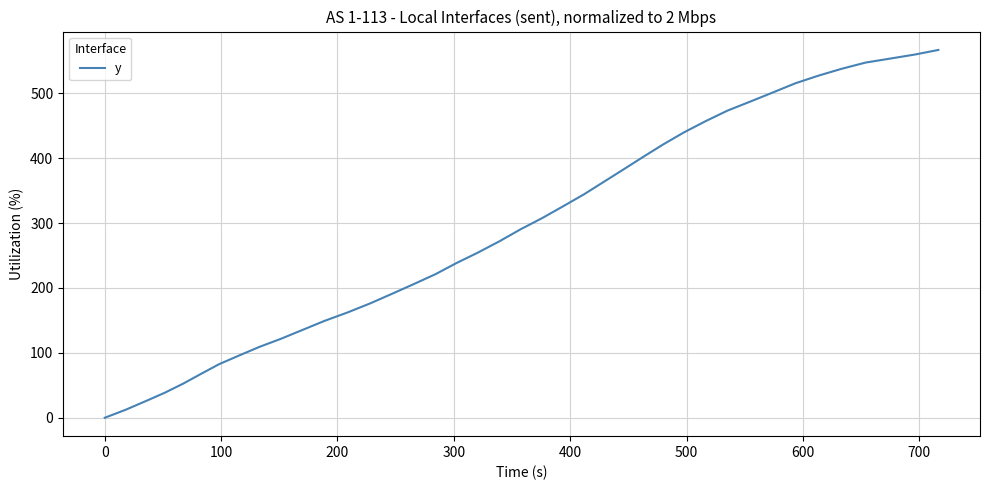

What is the greatest value displayed?

566.7